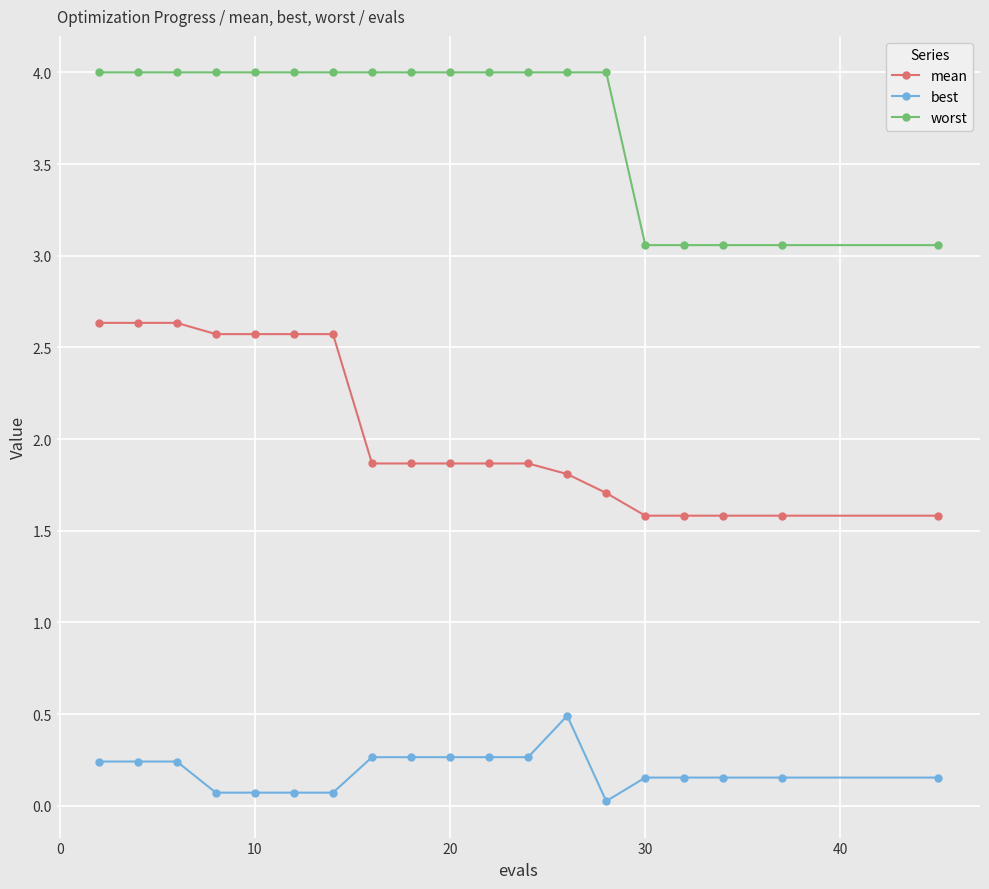

True or false: best and worst cross at least once.

False